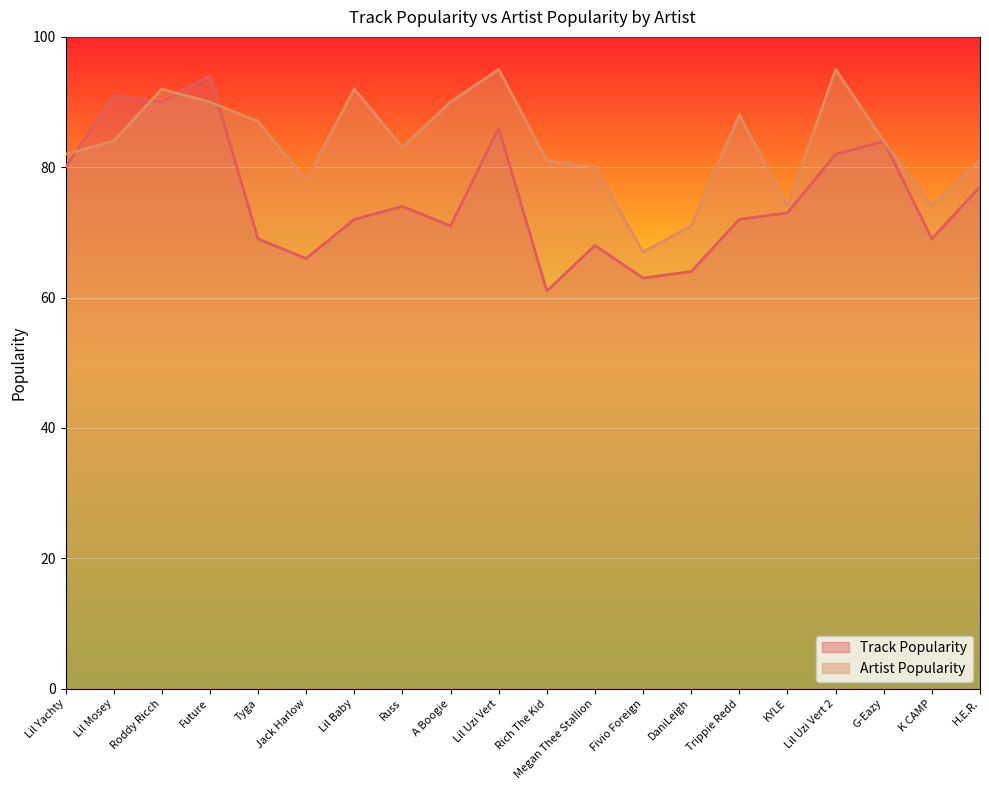

List the series in order of their overall mean, highest first.

Artist Popularity, Track Popularity